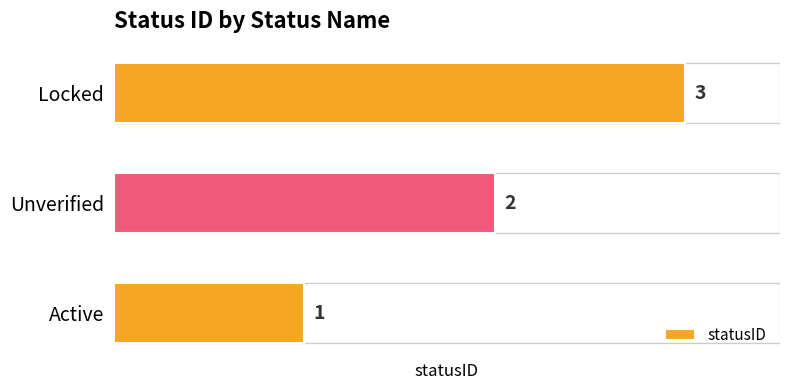

What is the approximate value at Locked?

3